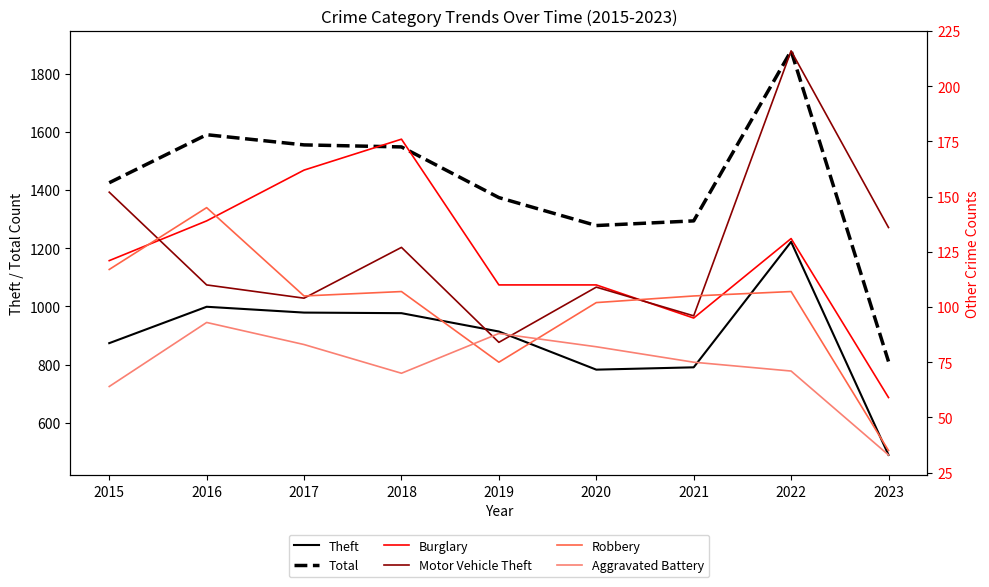

Reading right to left, extract all data points from this chart.

Theft: 2023=490	2022=1222	2021=791	2020=783	2019=914	2018=977	2017=979	2016=999	2015=874
Total: 2023=811	2022=1878	2021=1294	2020=1278	2019=1374	2018=1548	2017=1555	2016=1590	2015=1425
Burglary: 2023=59	2022=131	2021=95	2020=110	2019=110	2018=176	2017=162	2016=139	2015=121
Motor Vehicle Theft: 2023=136	2022=216	2021=96	2020=109	2019=84	2018=127	2017=104	2016=110	2015=152
Robbery: 2023=35	2022=107	2021=105	2020=102	2019=75	2018=107	2017=105	2016=145	2015=117
Aggravated Battery: 2023=33	2022=71	2021=75	2020=82	2019=88	2018=70	2017=83	2016=93	2015=64